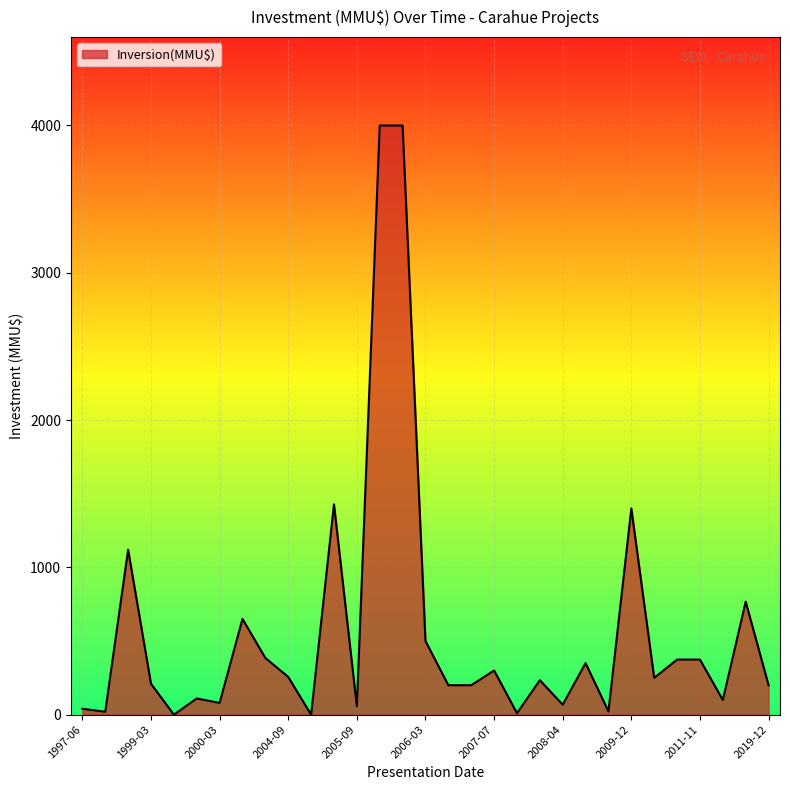

What is the greatest value displayed?

4000